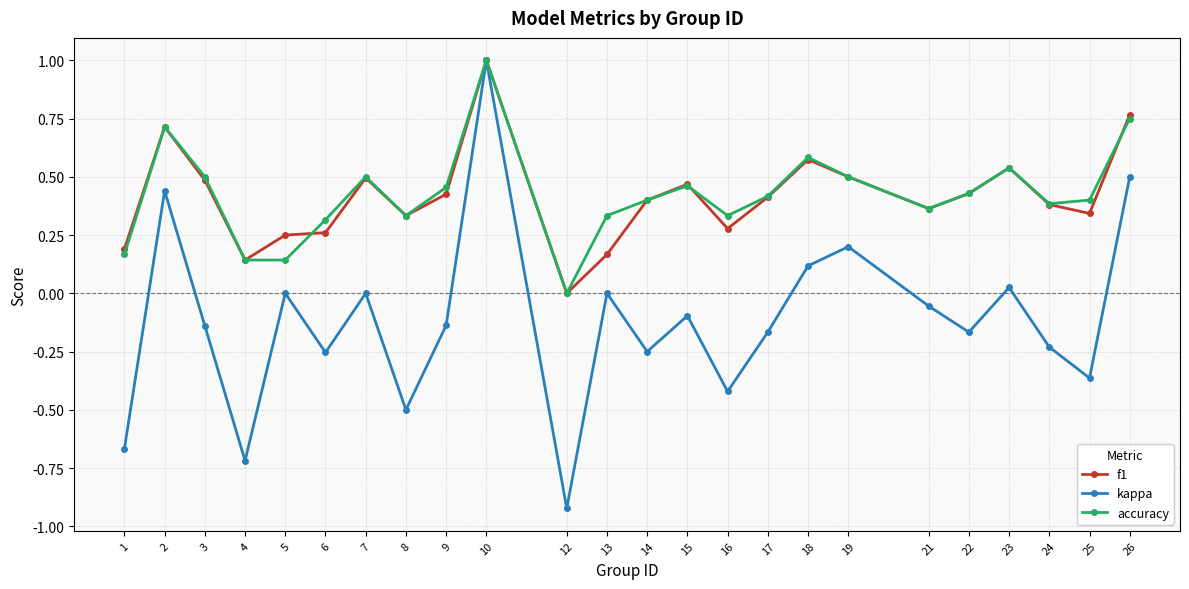

Where is the first local maximum for accuracy?

2